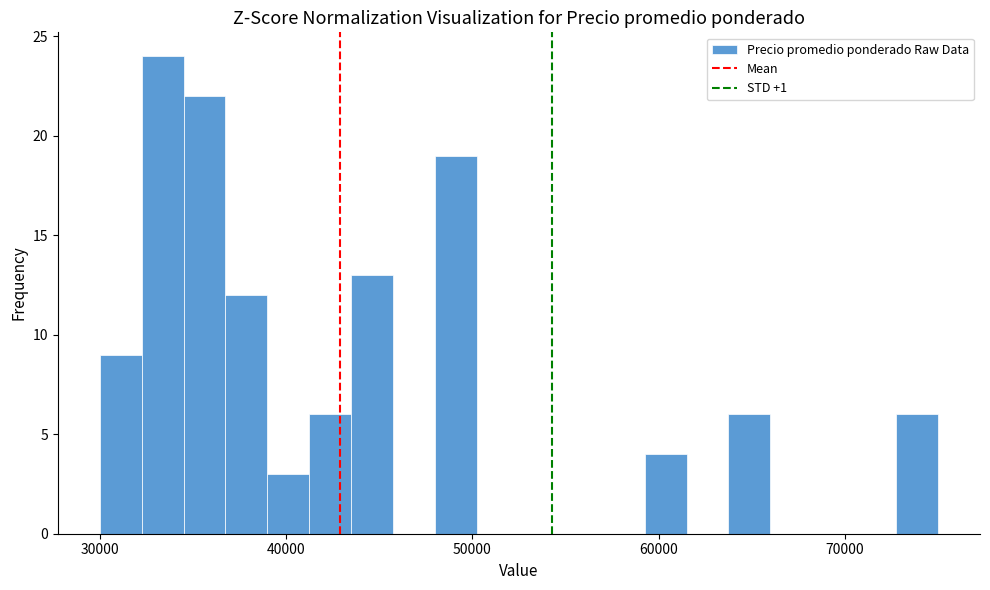

Read against the x-axis, roughly where is the centre of the tallest bar?

33000